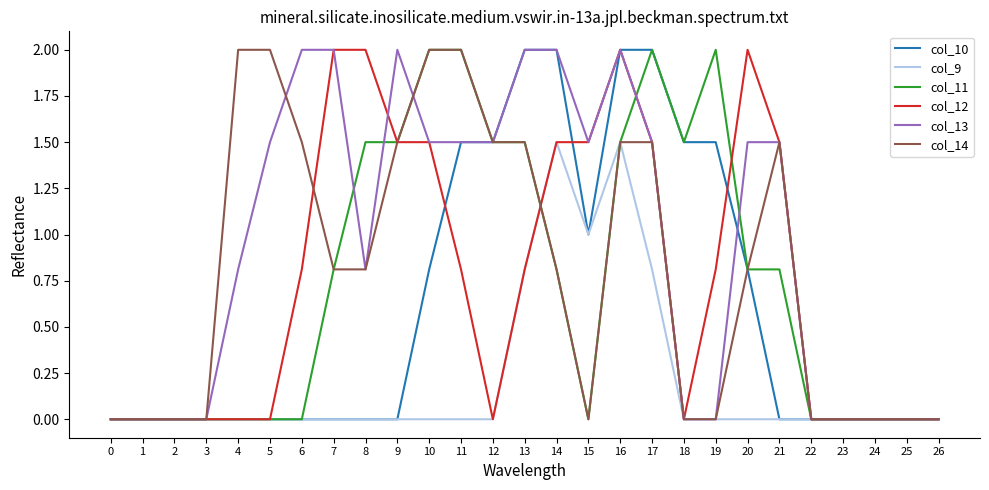

The col_14 series shows -0.7 at 19. True or false?

False